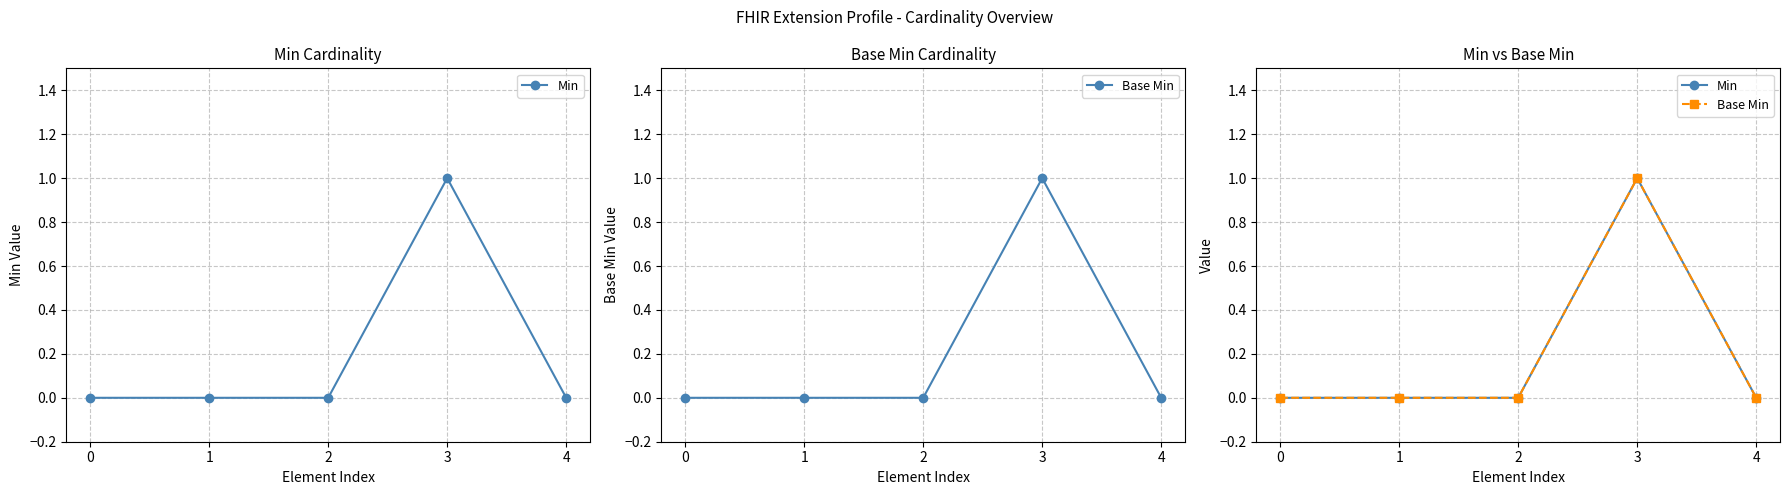

At which category is the sum across all series the highest?

3